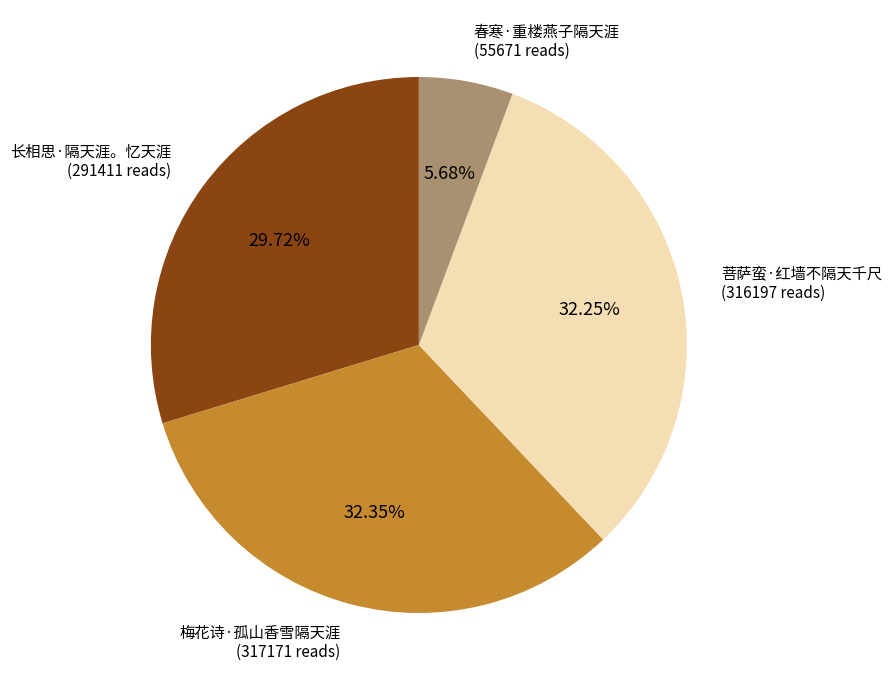

Which slice is the smallest?

春寒·重楼燕子隔天涯